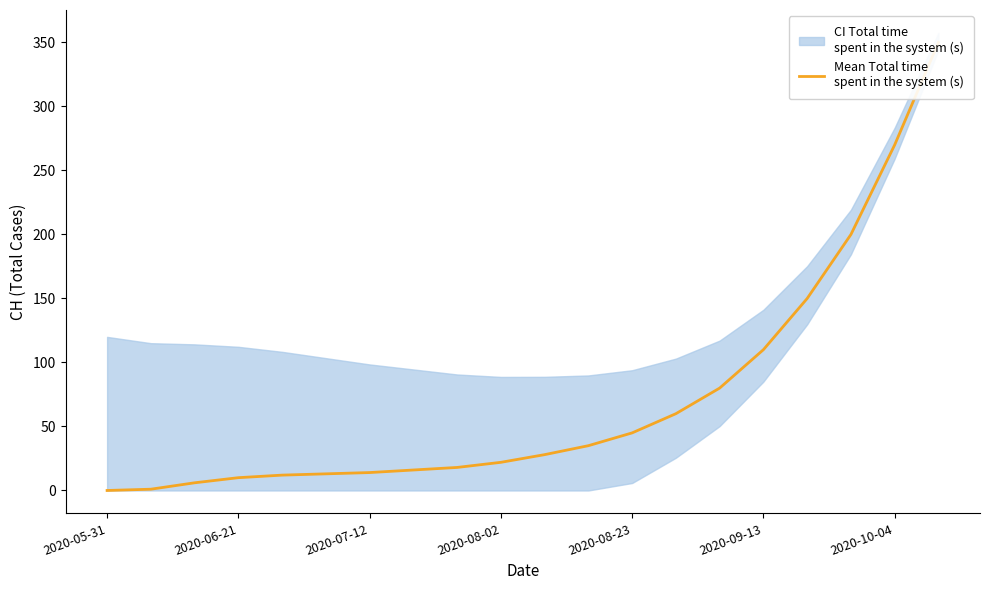

Is it true that the value at 2020-08-23 is 64?

False